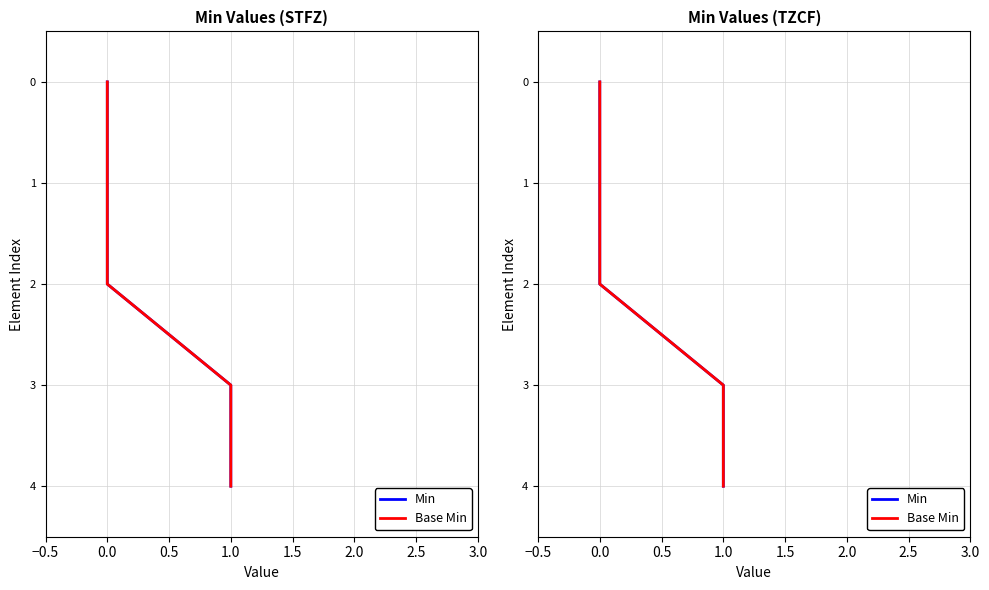

True or false: Min and Base Min intersect in this chart.

False